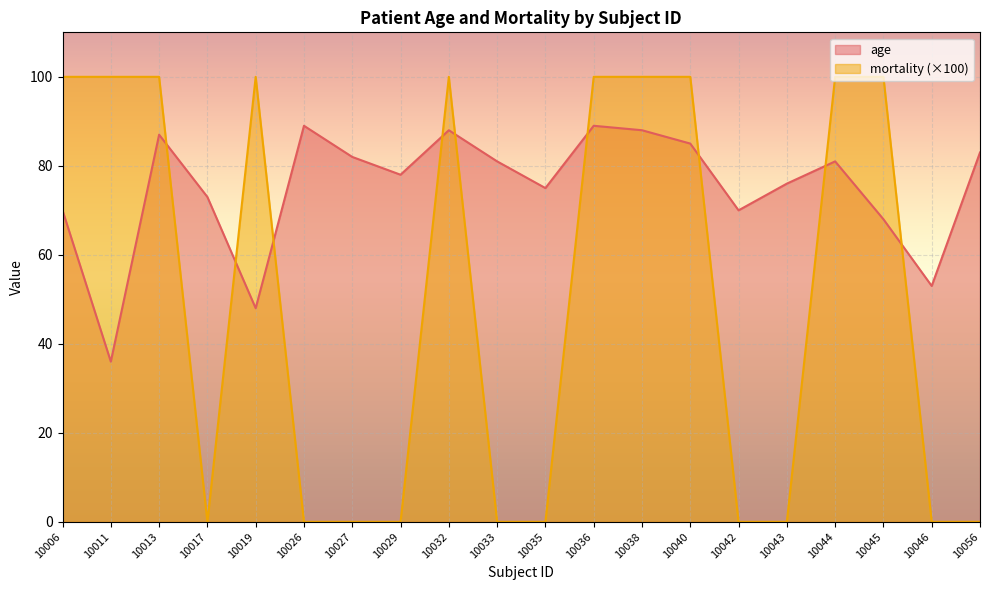

What is the difference between the highest and lowest values at 10045?

32